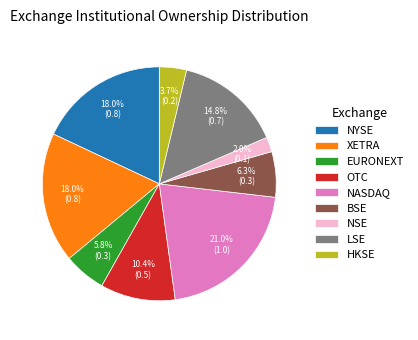

What percentage is NOT represented by XETRA?

82.0%